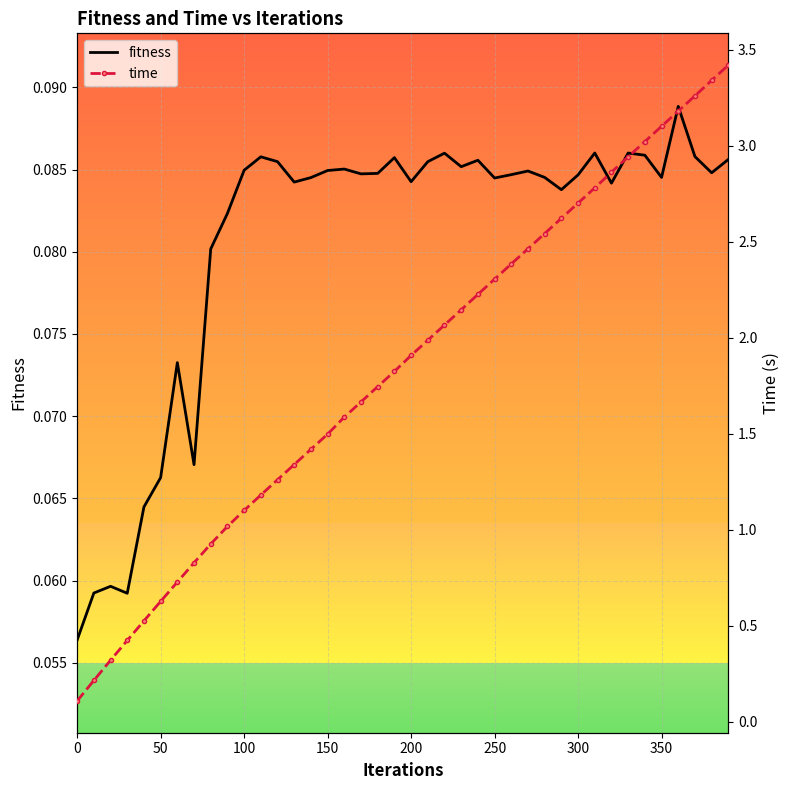

Which series has the widest spread of values?

time